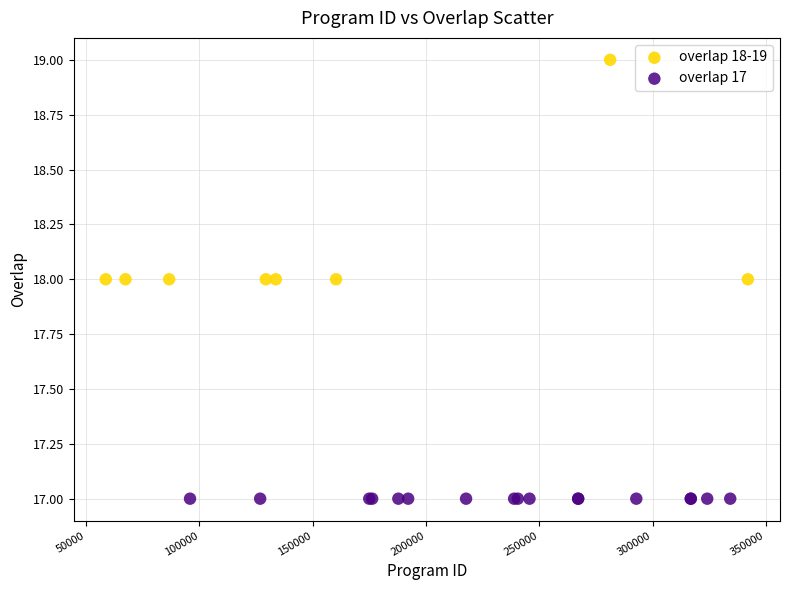

Which series contains the highest Y value?

overlap 18-19